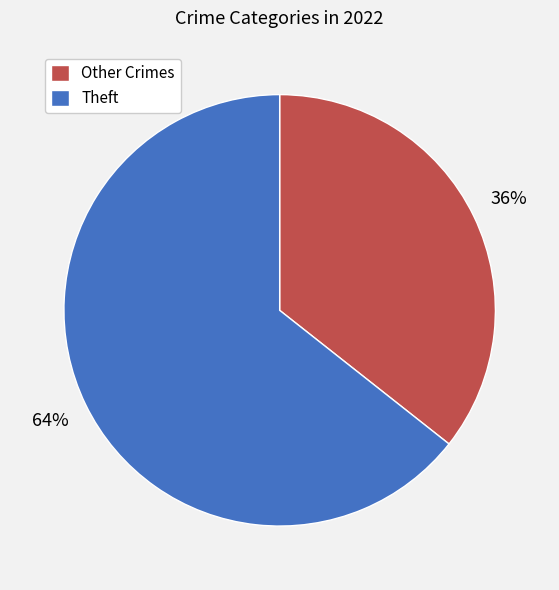

Combined, do Theft and Other Crimes account for over 50%?

Yes